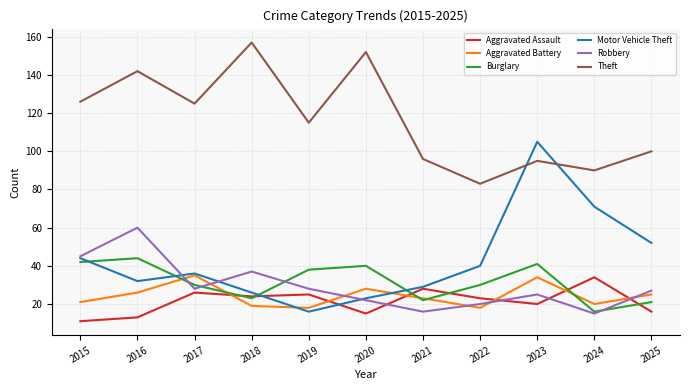

What is the spread (max minus min) of values at 2020?

137